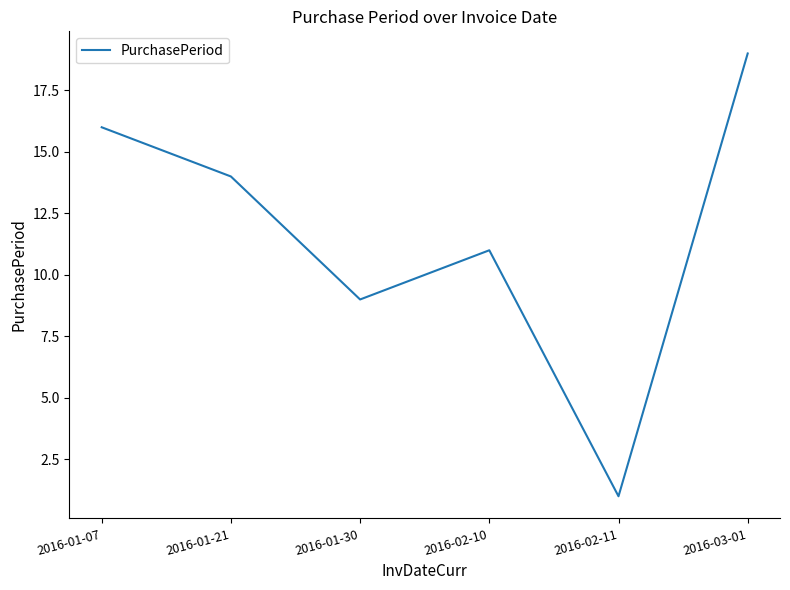

List the labels in order of value, largest first.

2016-03-01, 2016-01-07, 2016-01-21, 2016-02-10, 2016-01-30, 2016-02-11